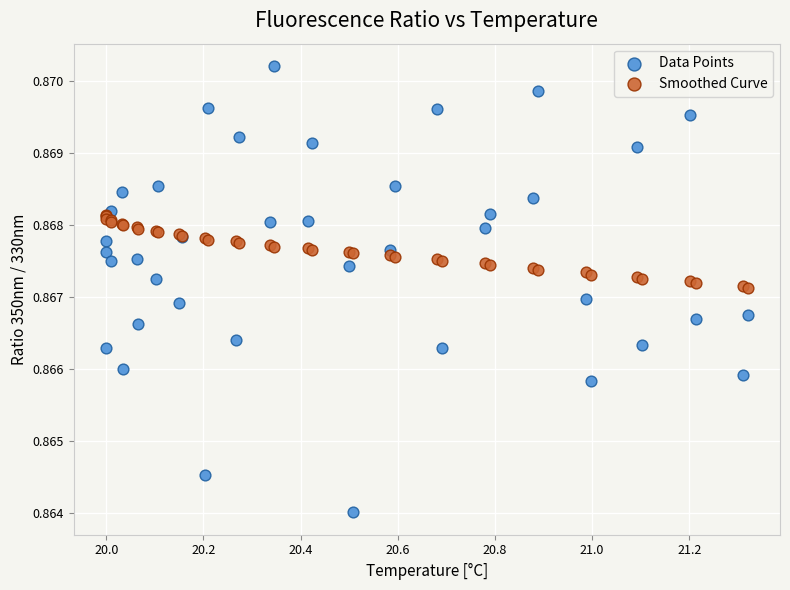

What are all the series names shown in the legend?

Data Points, Smoothed Curve